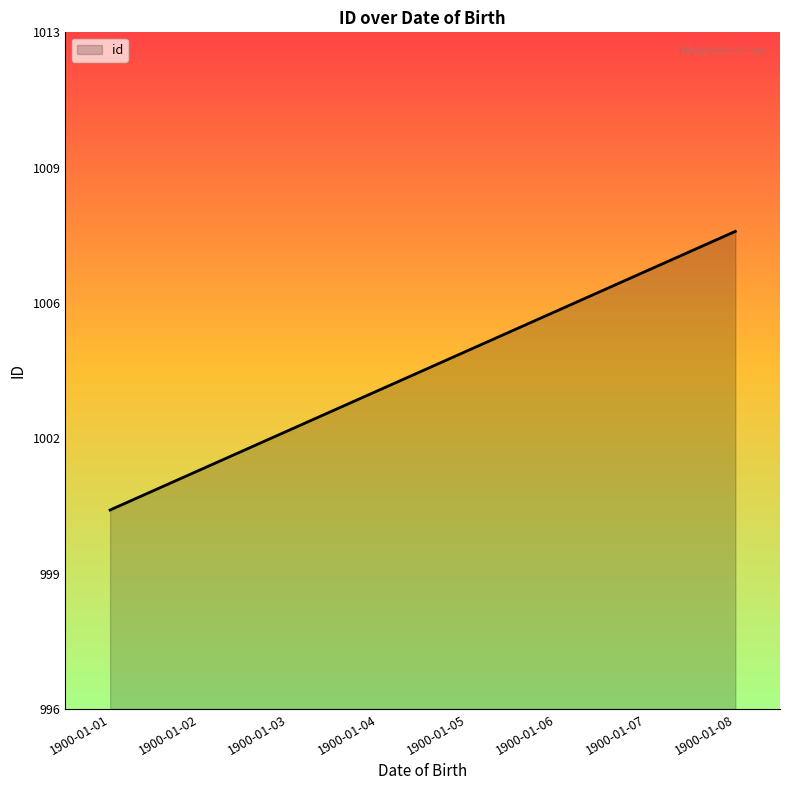

What is the difference between the second highest and minimum values?

6